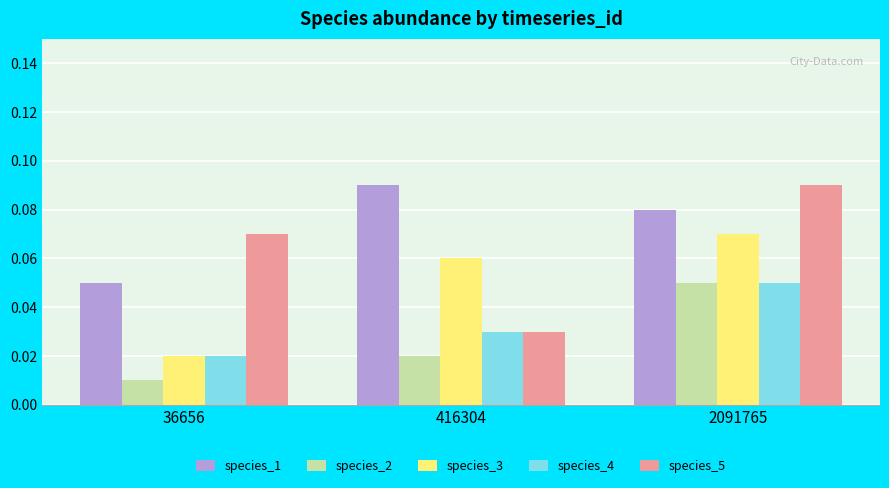

Does the chart contain stacked bars?

No